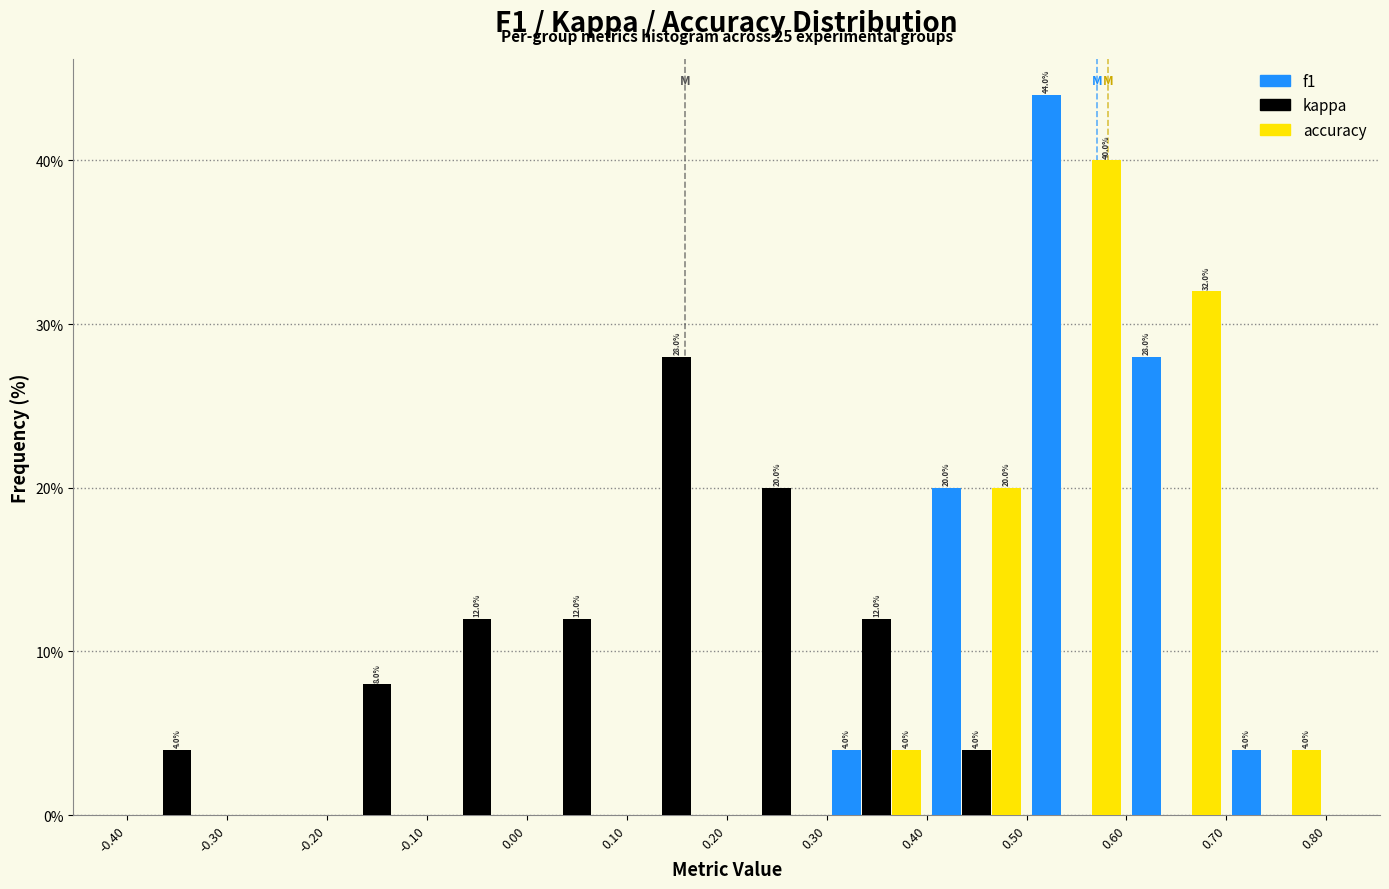

In the kappa series, which range on the x-axis has the tallest bar?

0.10 to 0.20